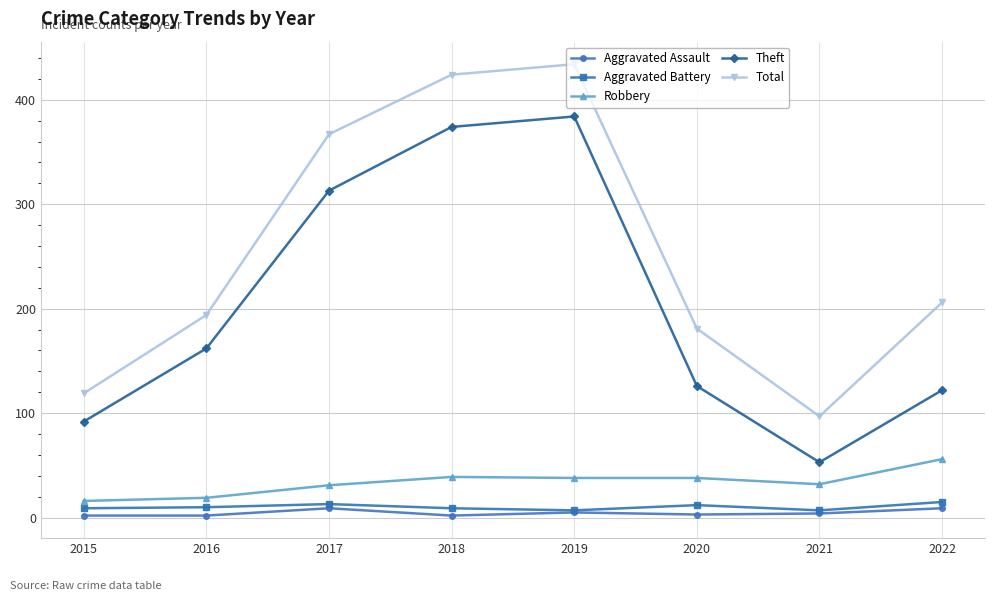

True or false: Robbery and Total cross at least once.

False